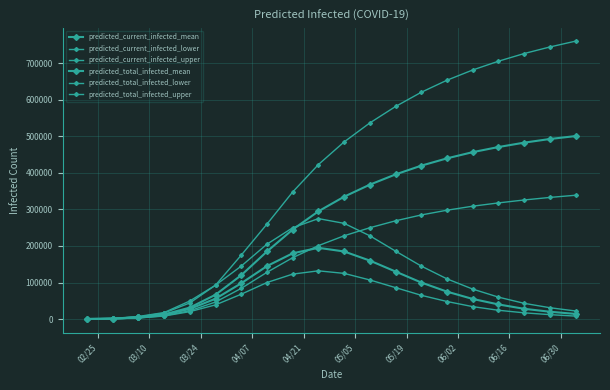

At how many categories does at least one series exceed 80221?

15